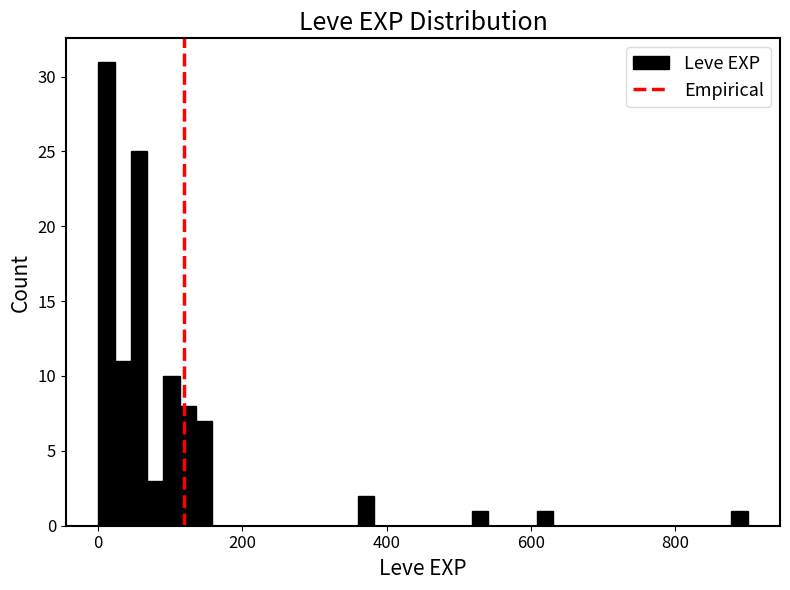

Around what value on the x-axis is the tallest bar? Give the approximate position of its centre, as read against the axis.

20